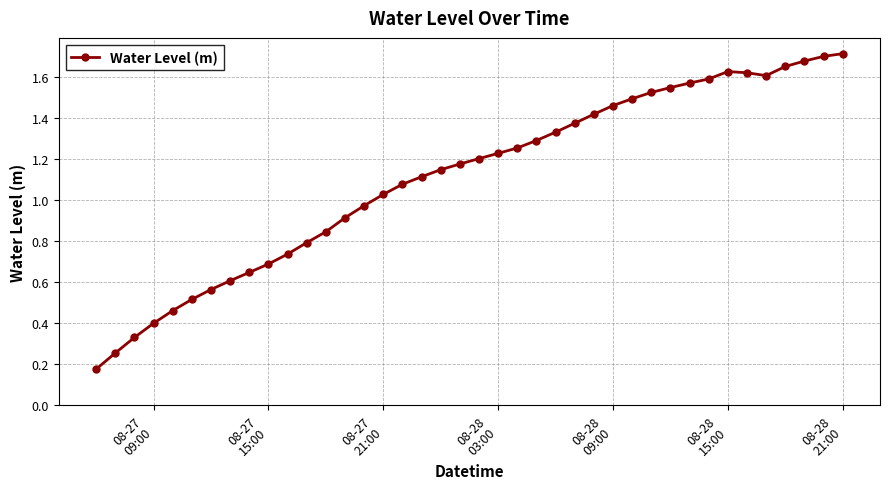

What is the sum of all values?

44.3